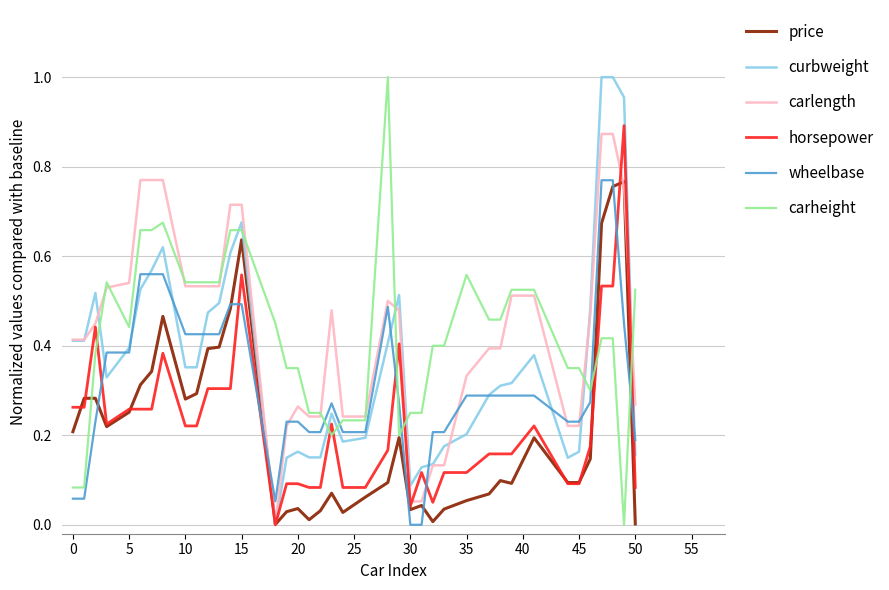

Which series ends up on top after the final intersection of horsepower and wheelbase?

wheelbase